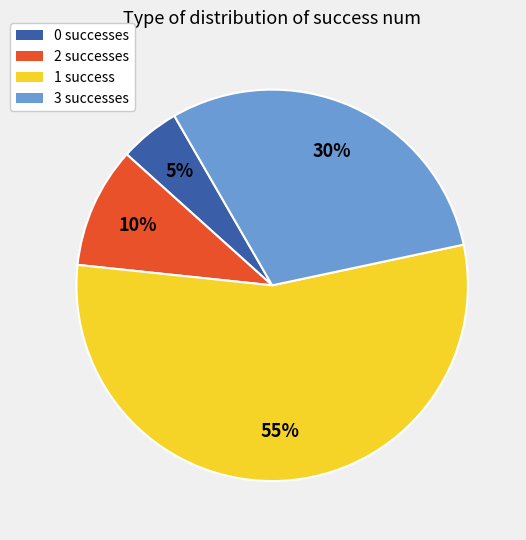

To the nearest percent, what percentage of the pie is 2?

10%